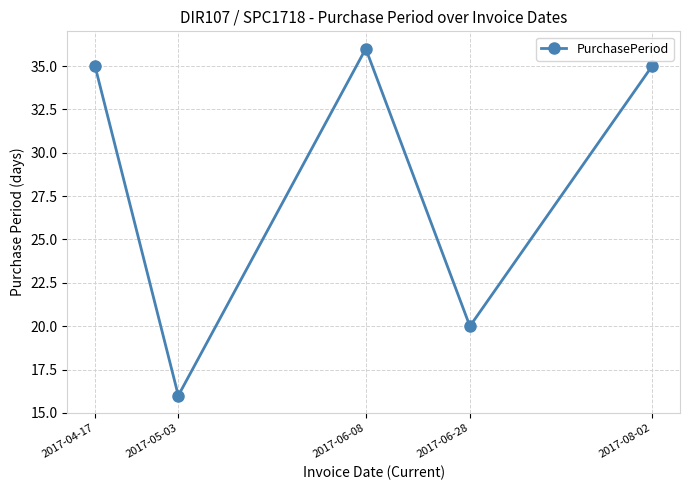

What is the change in value from 2017-06-08 to 2017-08-02?

-1